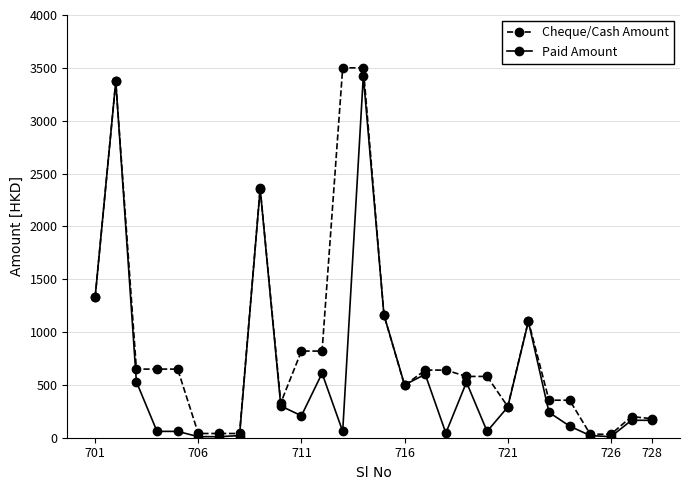

List the series in order of their overall mean, highest first.

Cheque/Cash Amount, Paid Amount